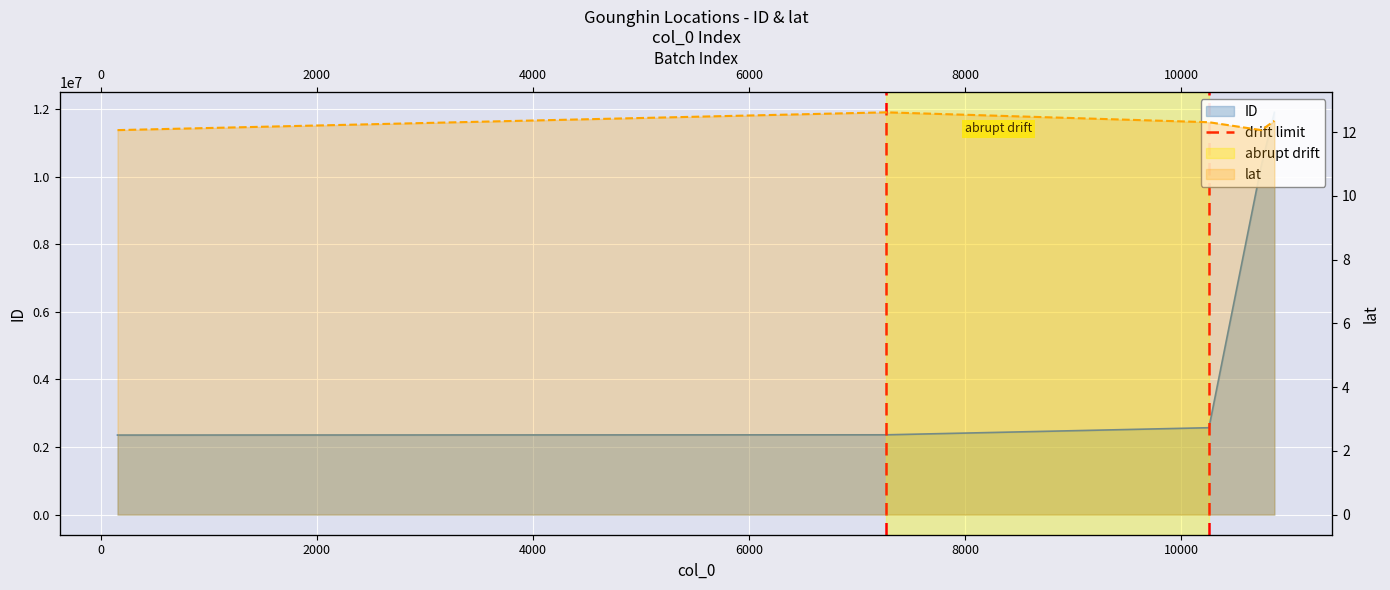

True or false: ID and lat intersect in this chart.

False